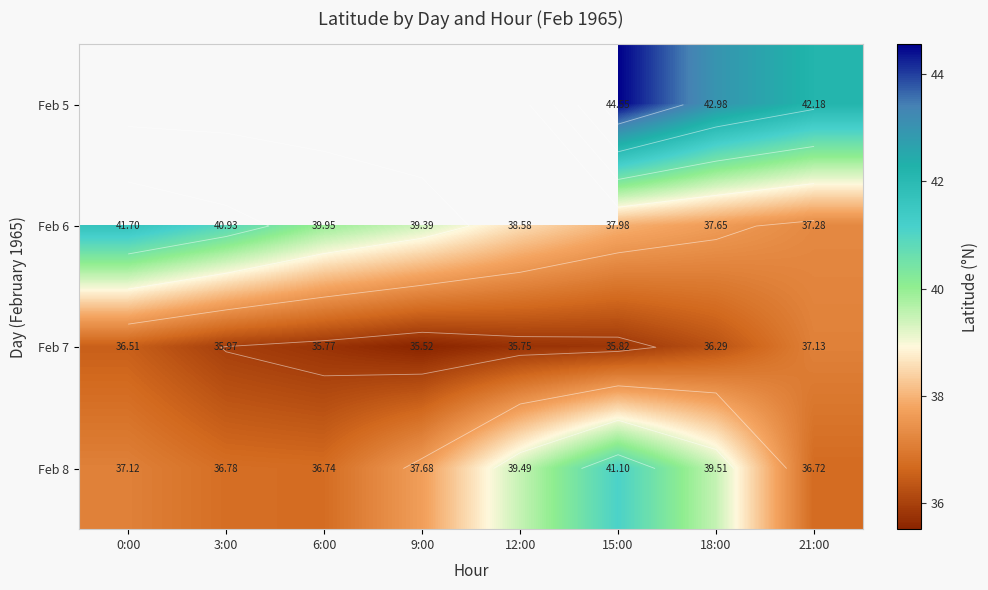

What is the greatest value displayed?

44.5